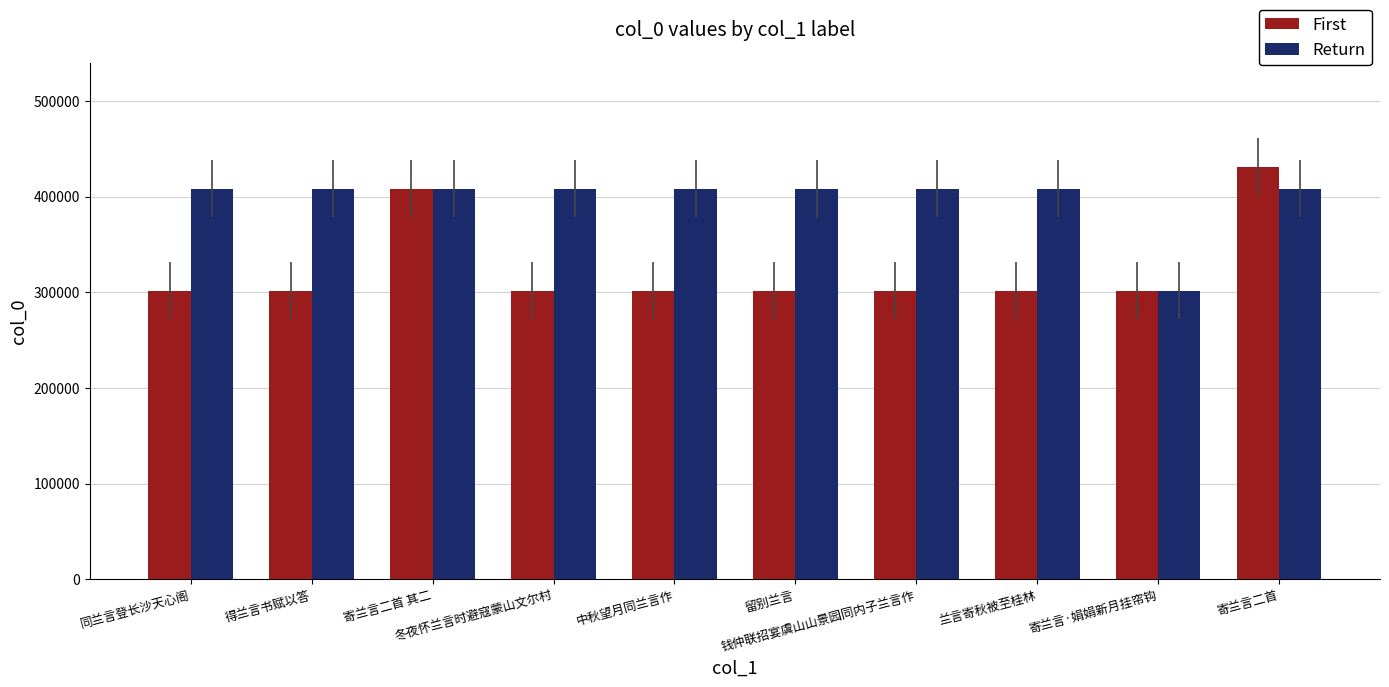

At which label is First closest to 366693?

寄兰言二首 其二